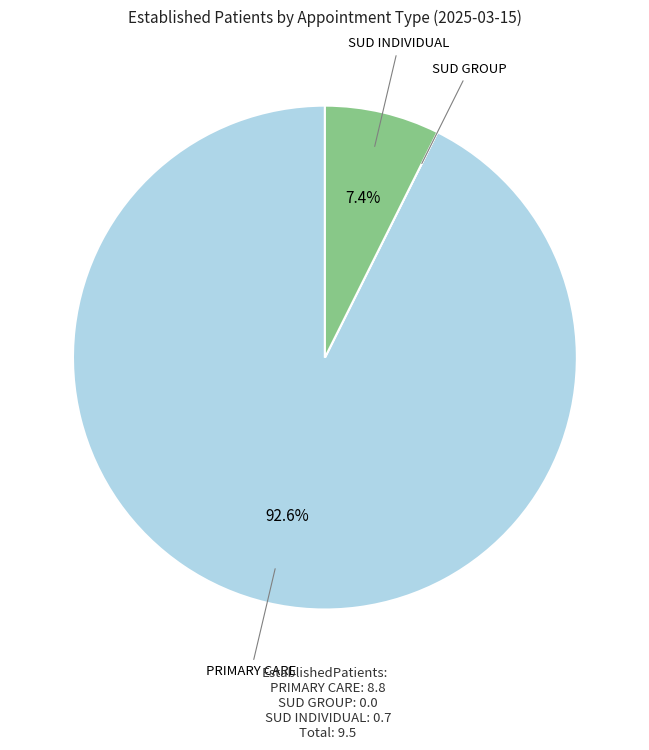

Does any single category account for the majority?

Yes